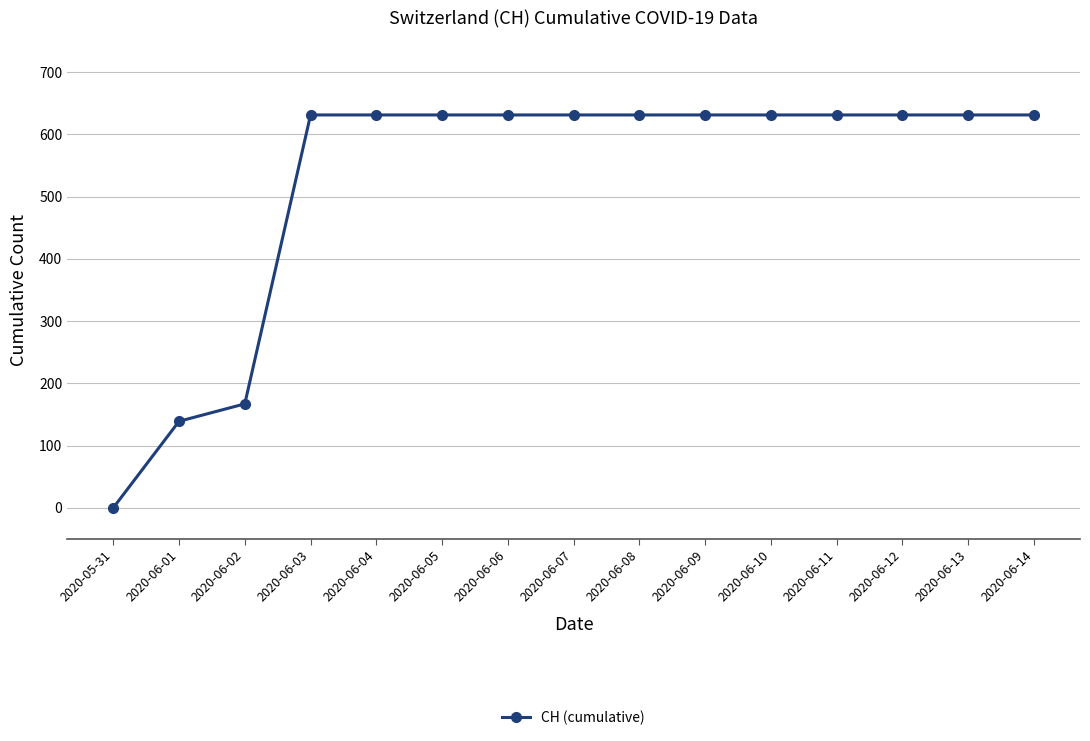

What is the difference between the maximum and minimum values?

631